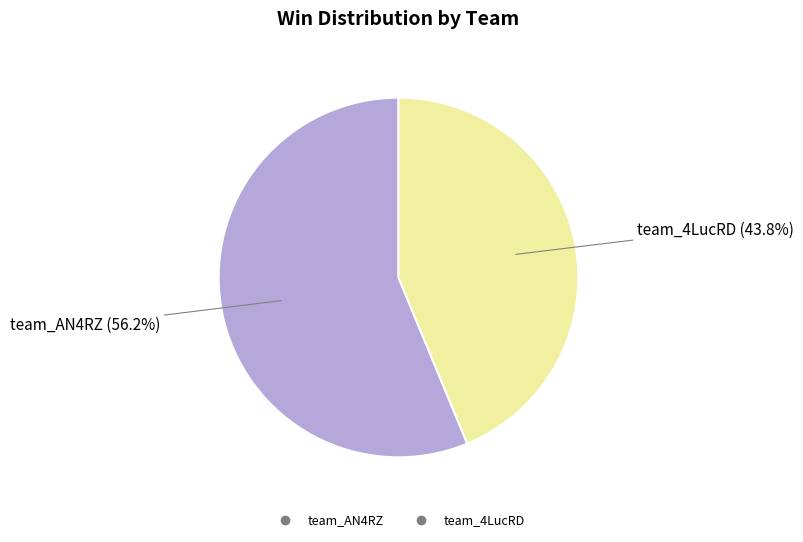

How many segments does this pie chart have?

2